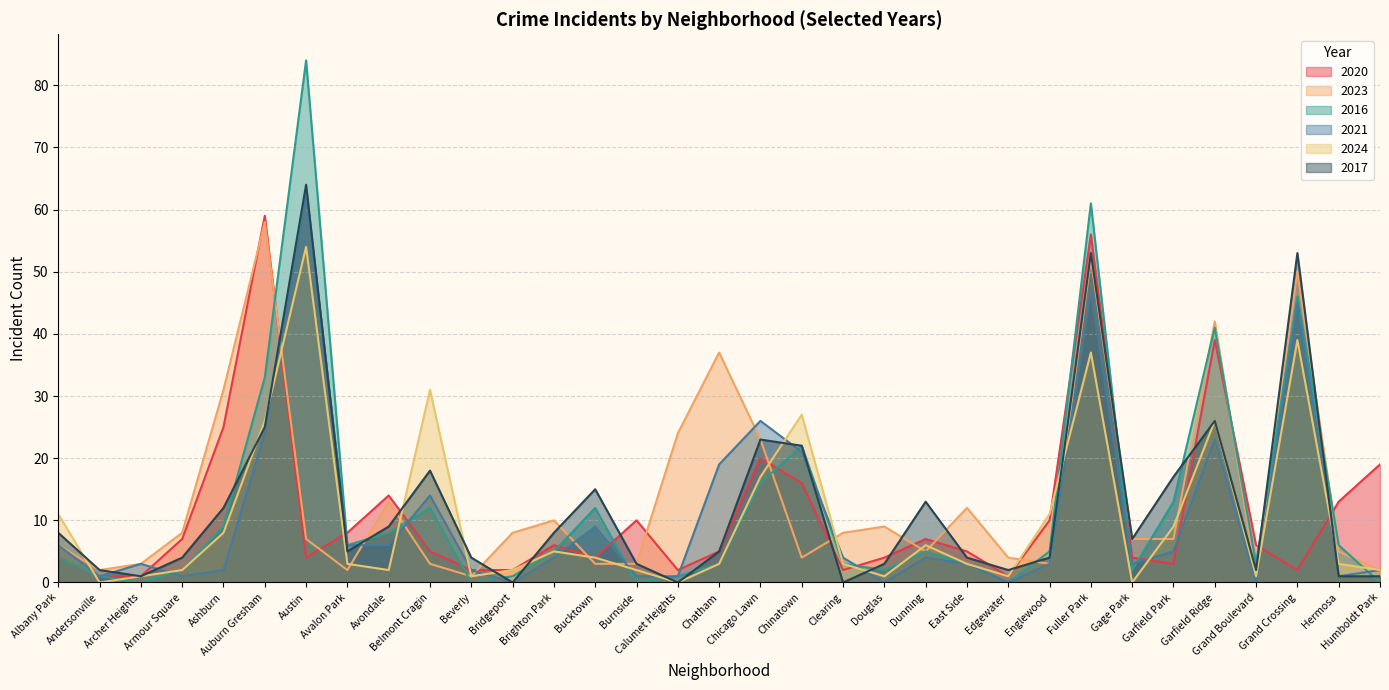

At how many categories does at least one series exceed 36?

6